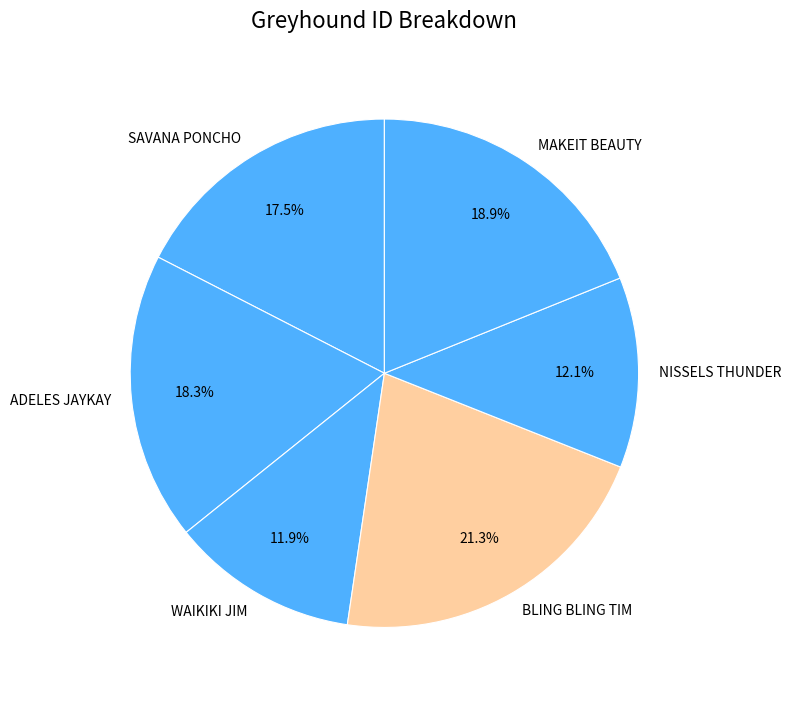

Is there any slice that represents more than half of the pie?

No